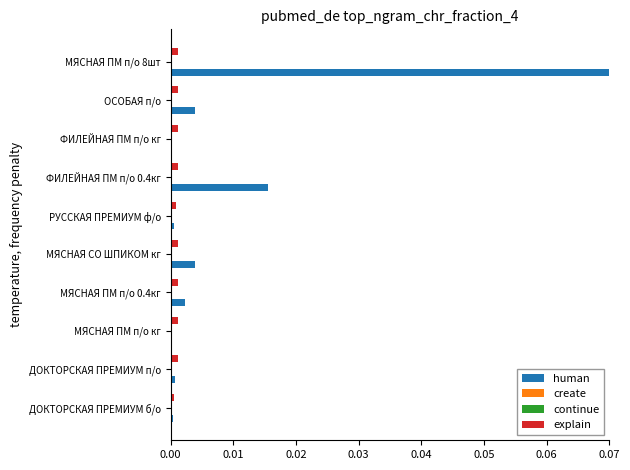

True or false: human has a value of 0.0 at ДОКТОРСКАЯ ПРЕМИУМ п/о.

True